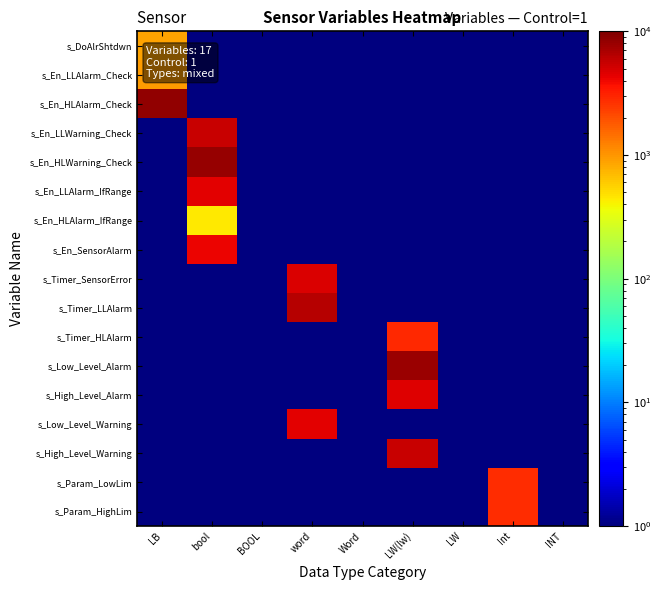

Count the number of data series in this chart.

17